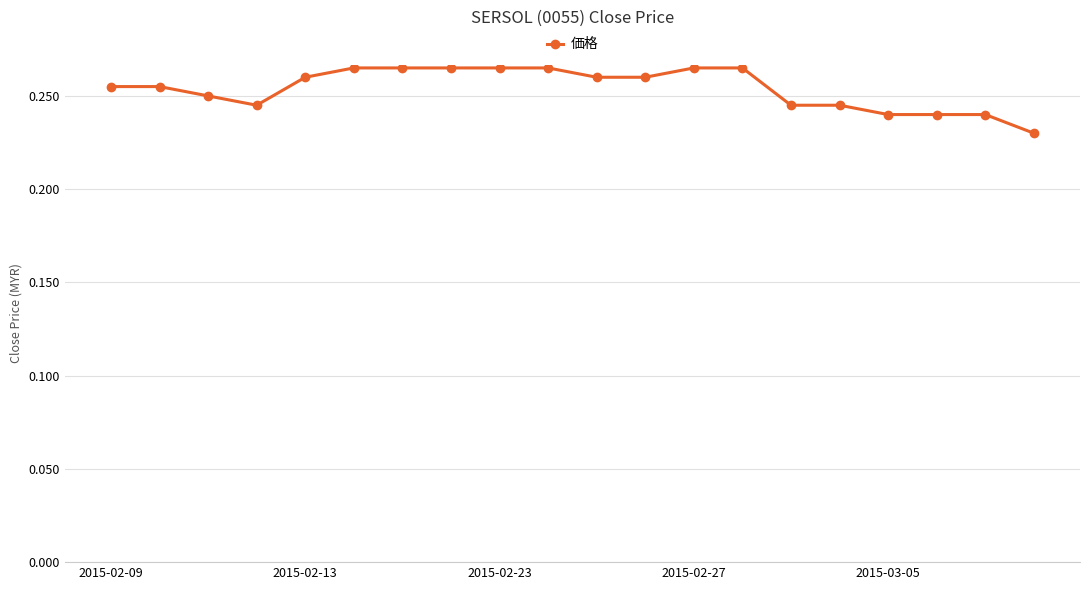

Count the values in the range 0 to 1.

20